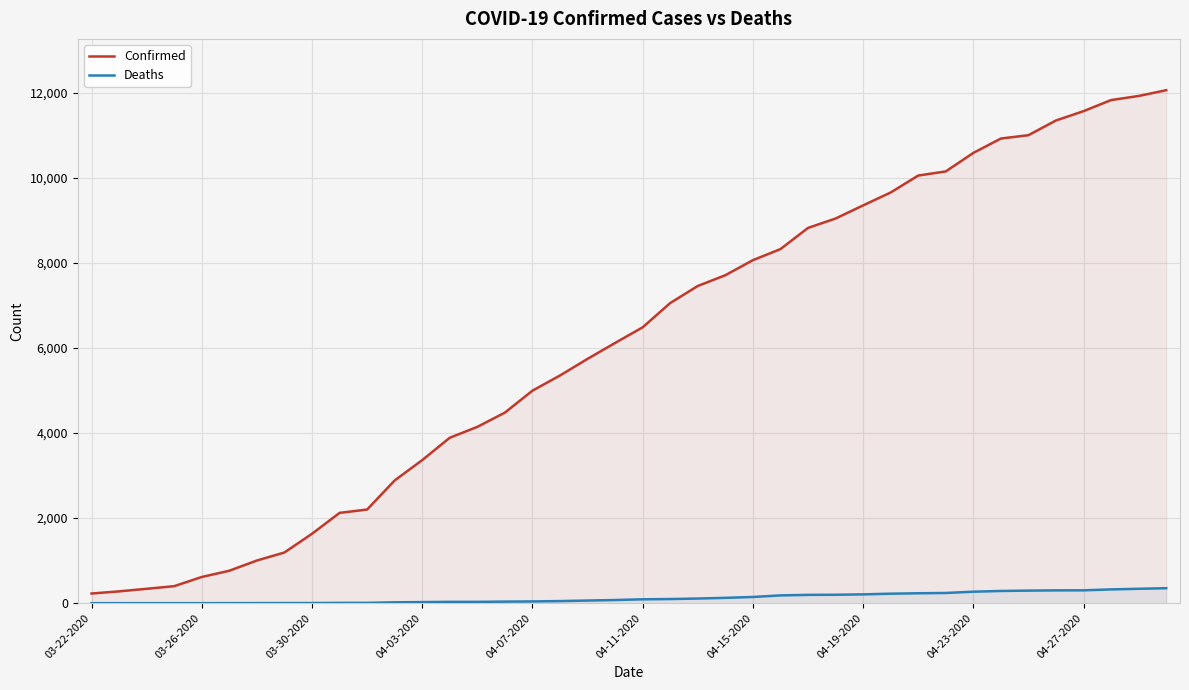

What is the difference between the highest and lowest values at 04-11-2020?

6396